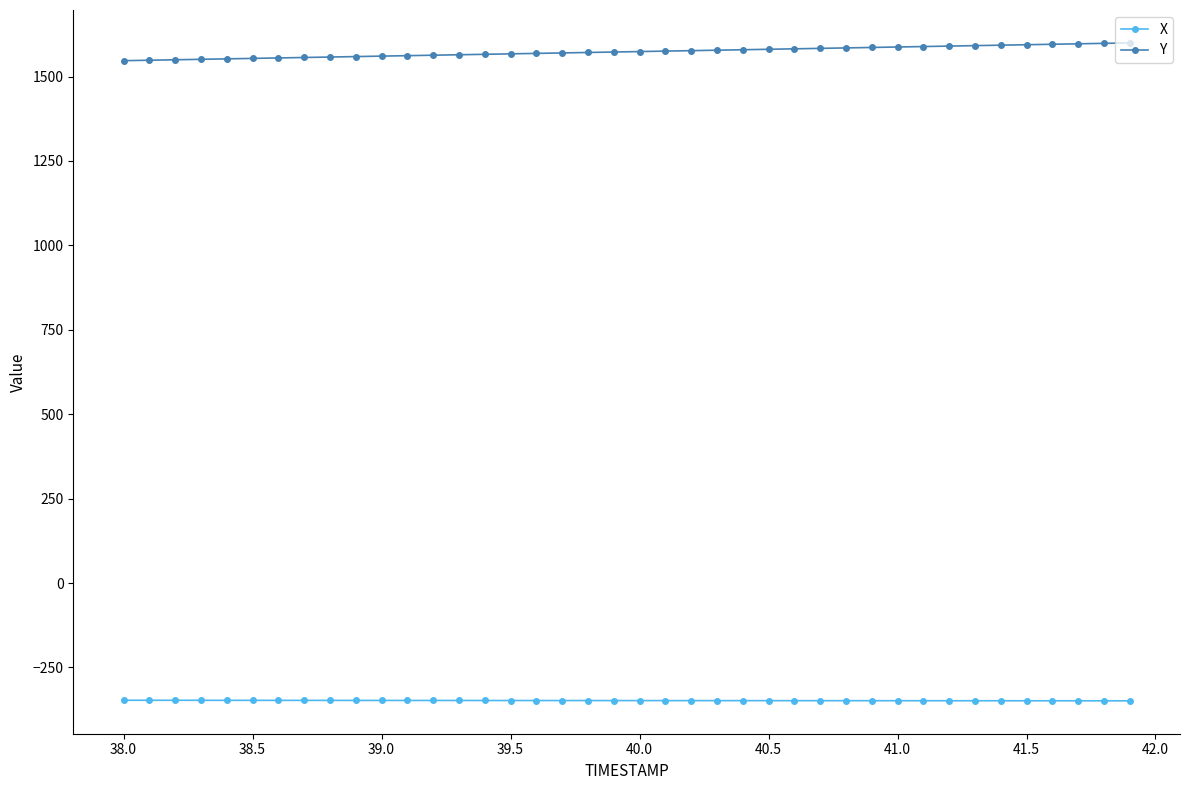

Count the number of data series in this chart.

2